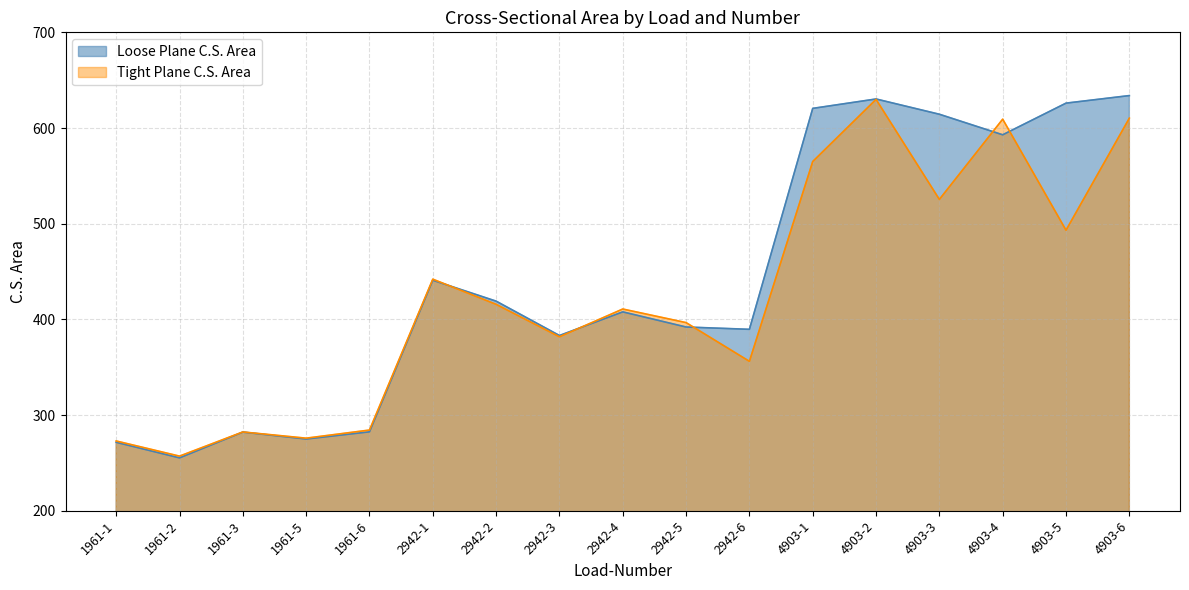

What is the minimum value for Tight Plane C.S. Area?

257.1